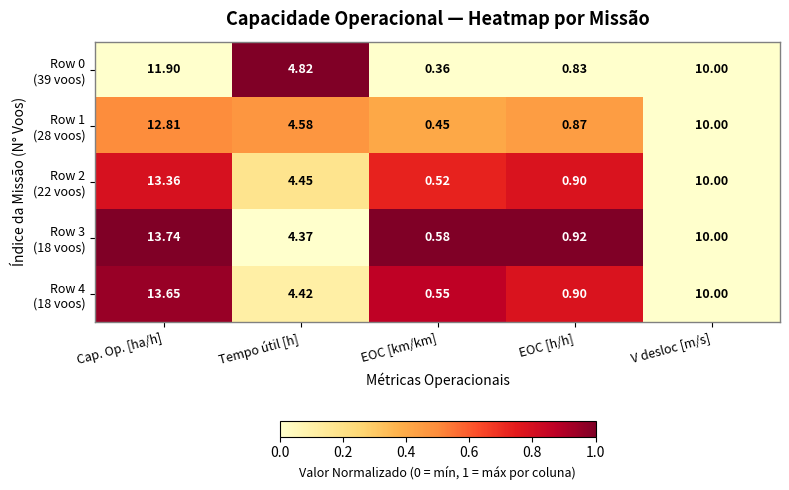

At which category is the sum across all series the highest?

Cap. Op. [ha/h]